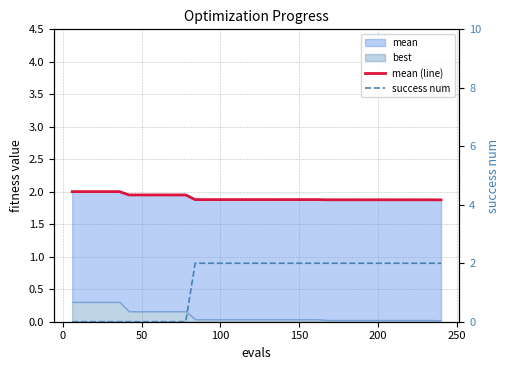

What is the difference between the maximum and minimum values in the mean (line) series?

0.1